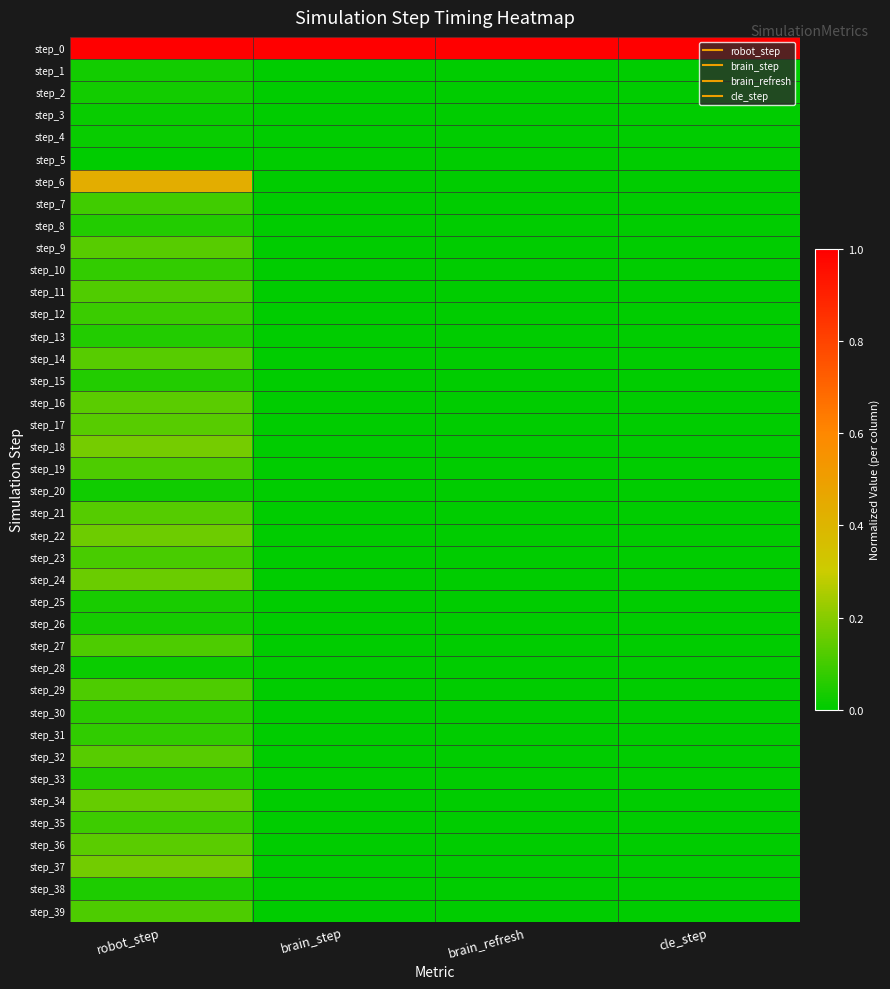

What is the total value across all series at brain_refresh?

1.1